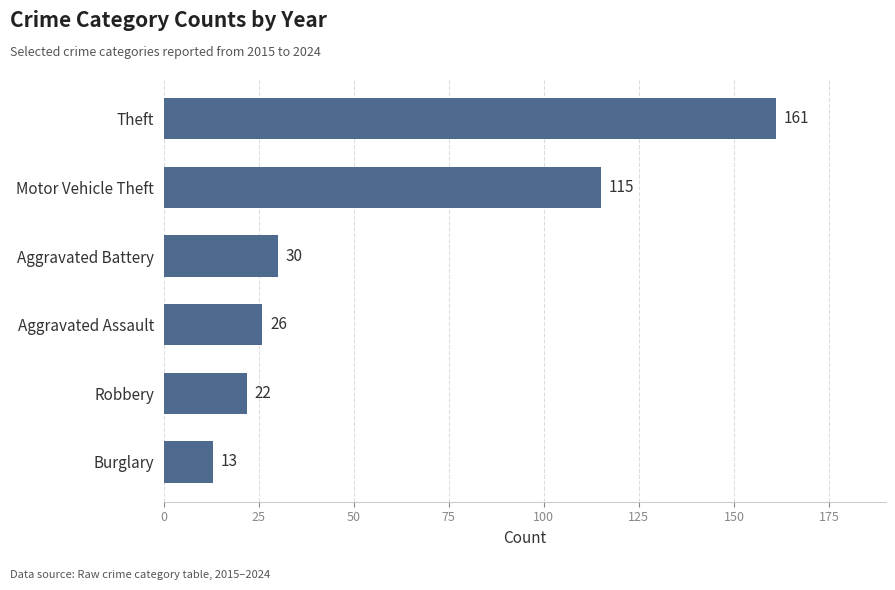

Reading top to bottom, what are all the values shown in this chart?

Theft=161	Motor Vehicle Theft=115	Aggravated Battery=30	Aggravated Assault=26	Robbery=22	Burglary=13